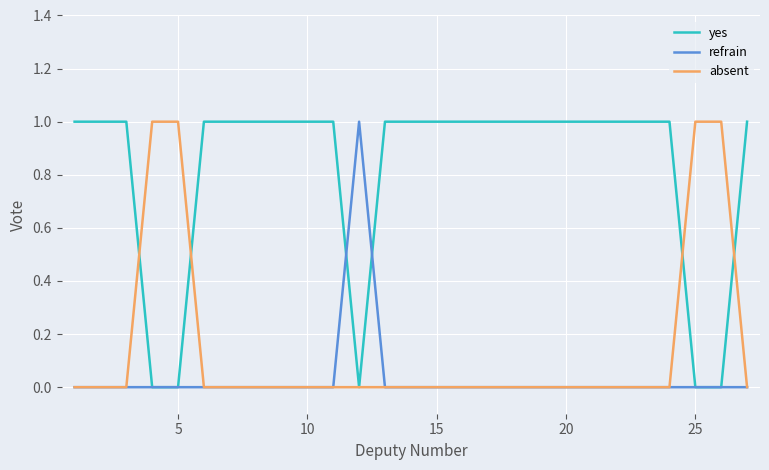

At how many categories does at least one series exceed 0?

27